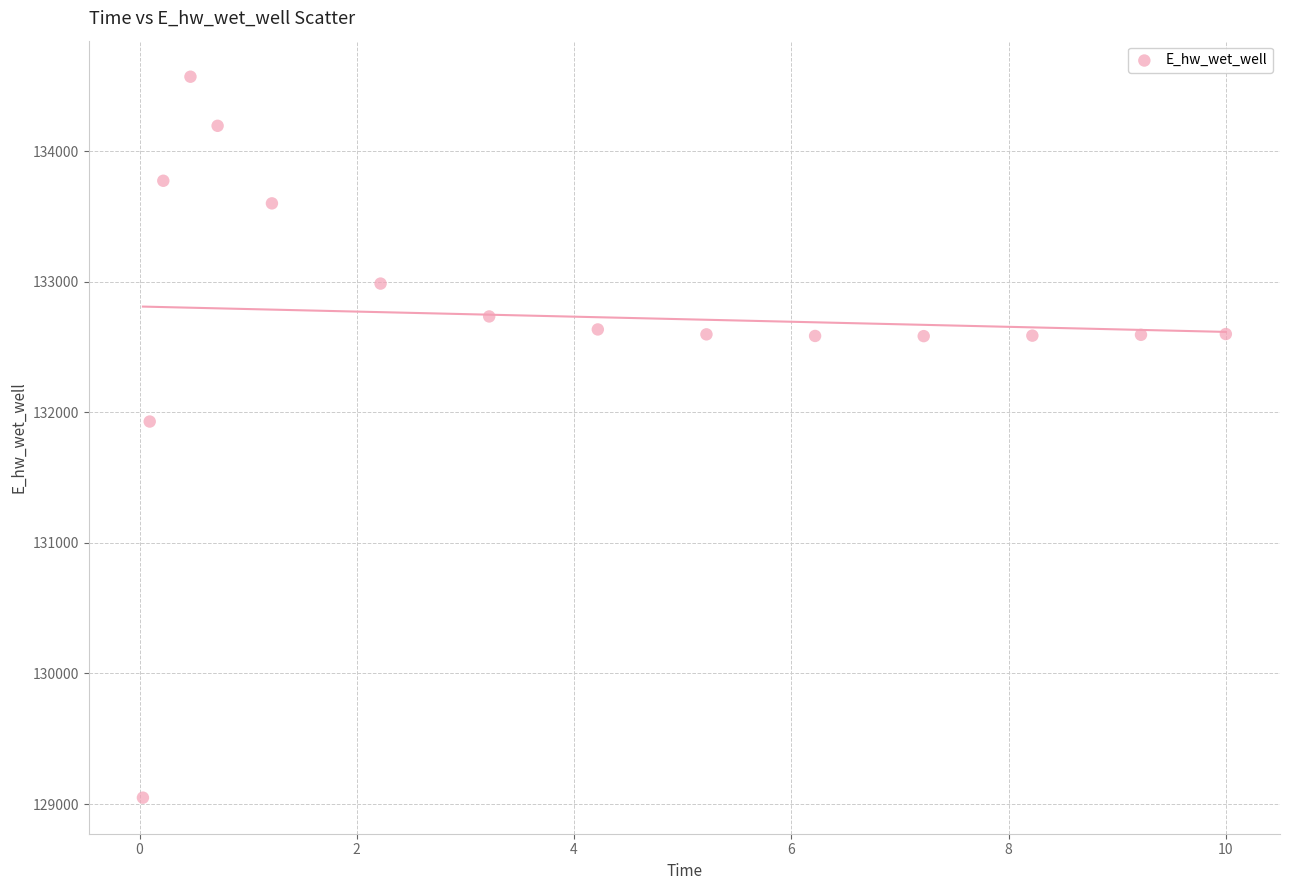

What Y value in the scatter plot is closest to 131809?

131929.0